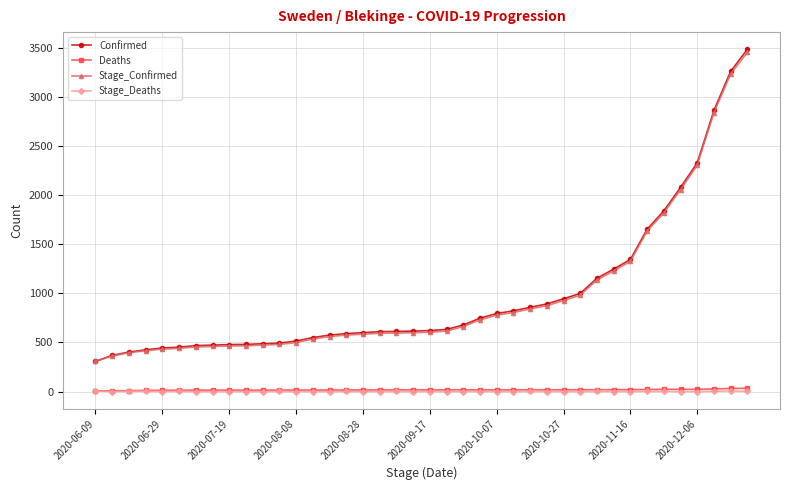

True or false: Confirmed and Deaths cross at least once.

False